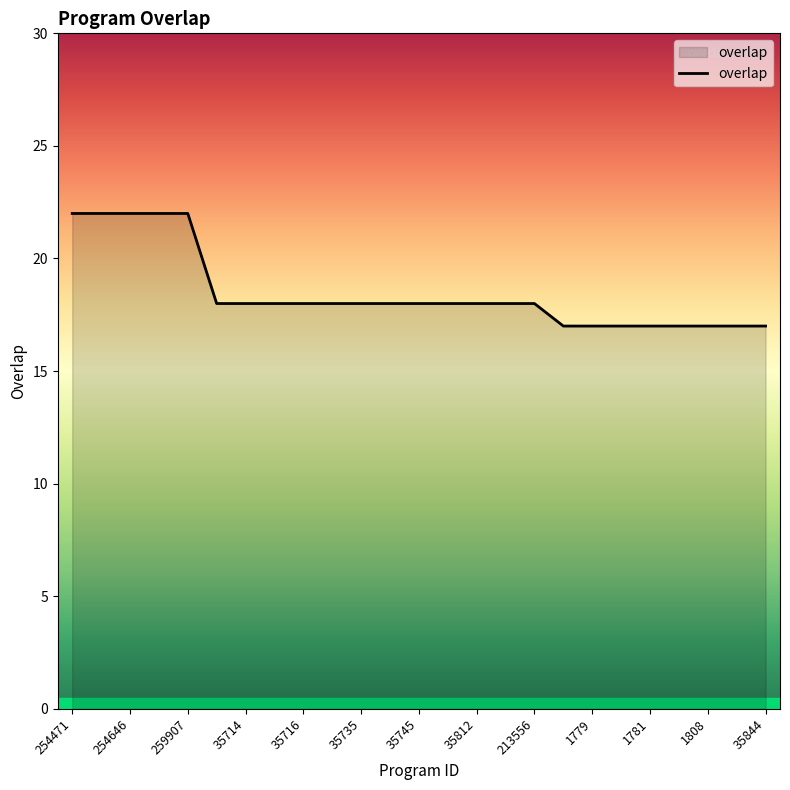

What is the smallest value displayed?

17